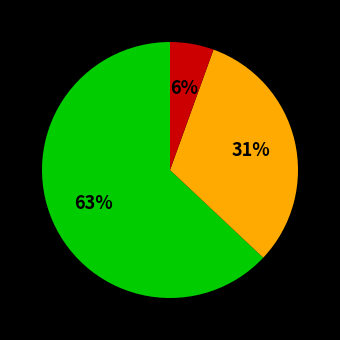

Is there any slice that represents more than half of the pie?

Yes